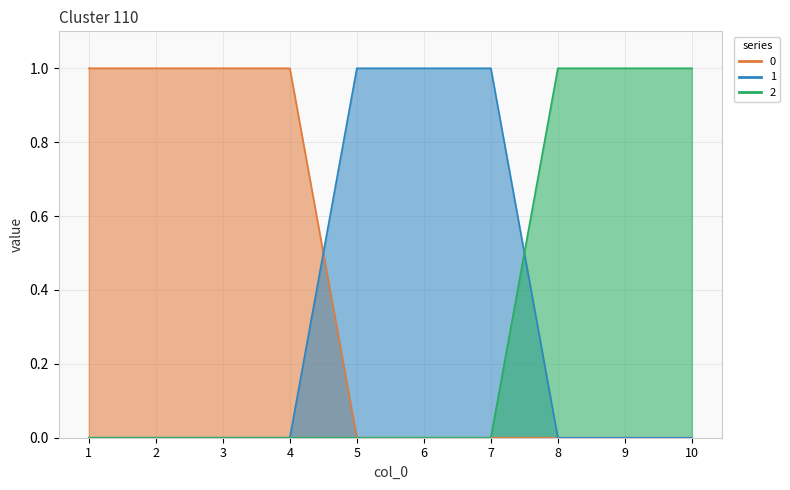

Where is 2 nearest to the value 0?

1